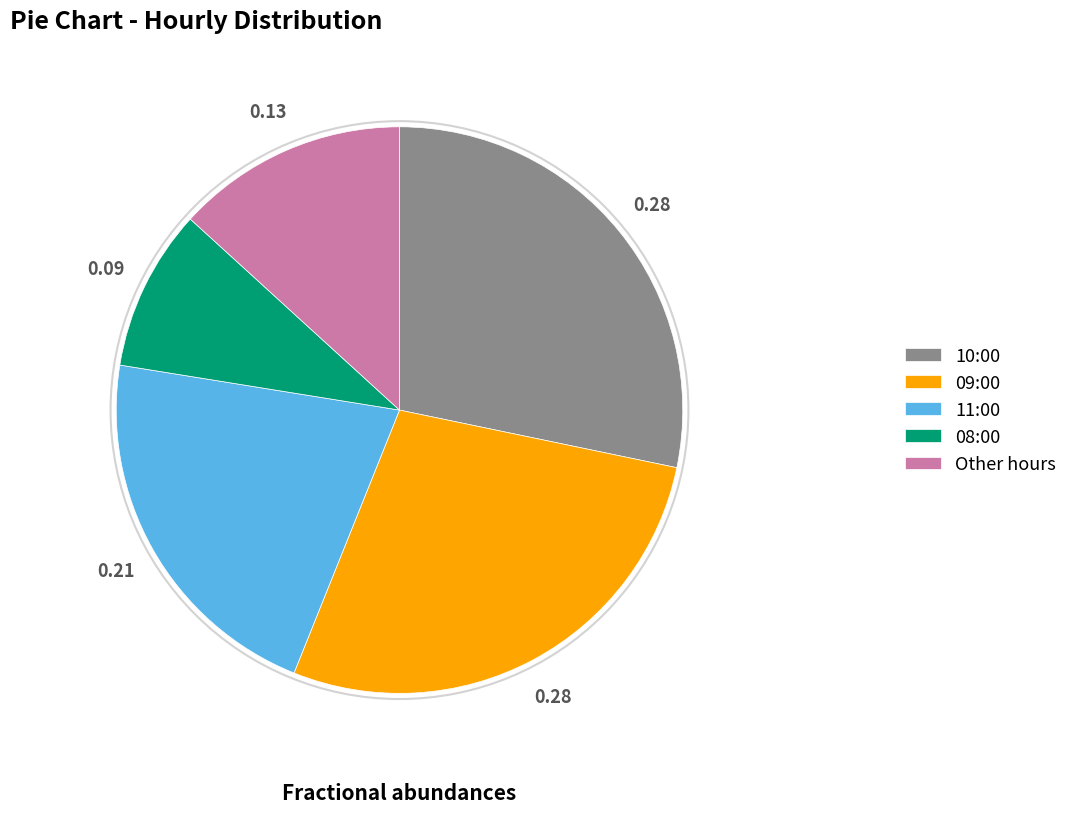

Between 10:00 and Other hours, which is larger?

10:00